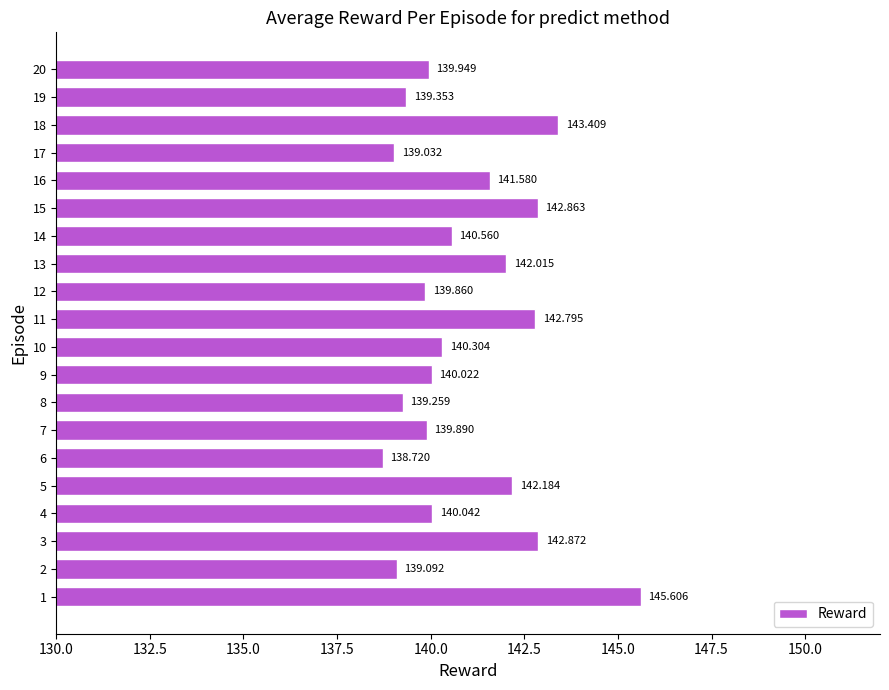

What is the maximum value shown in the chart?

145.6